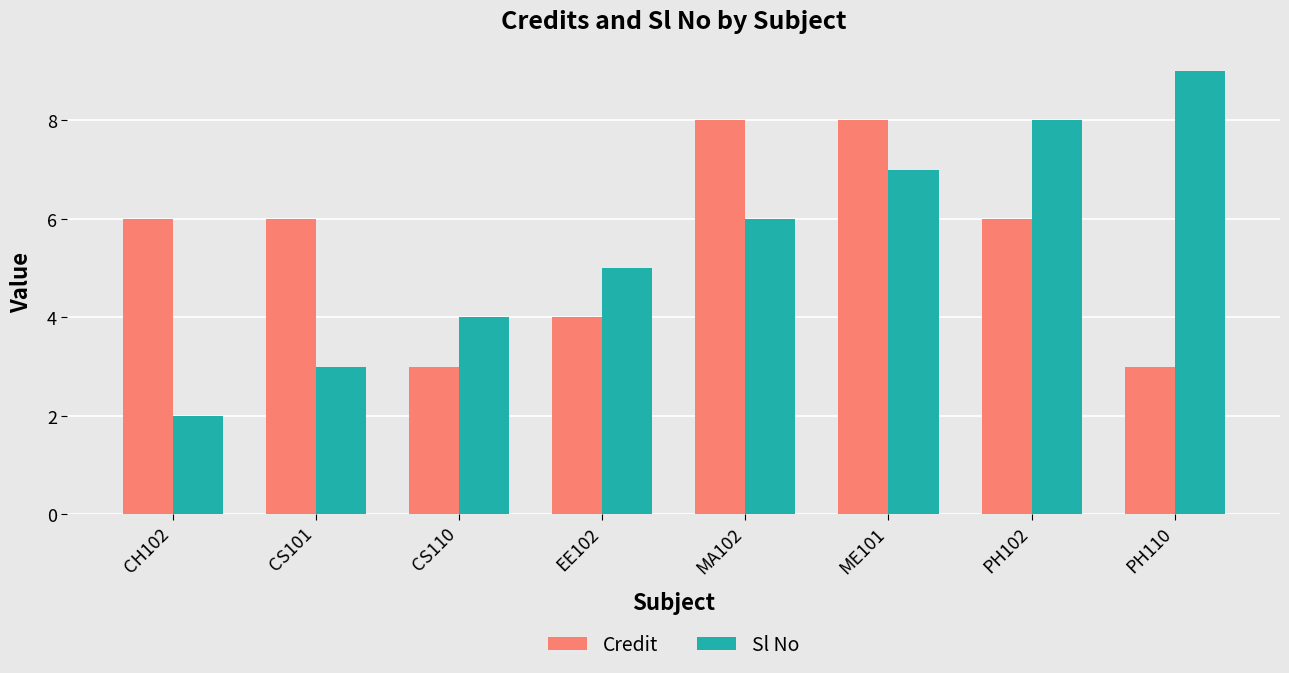

Count the Sl No values in the range 4 to 8.

5